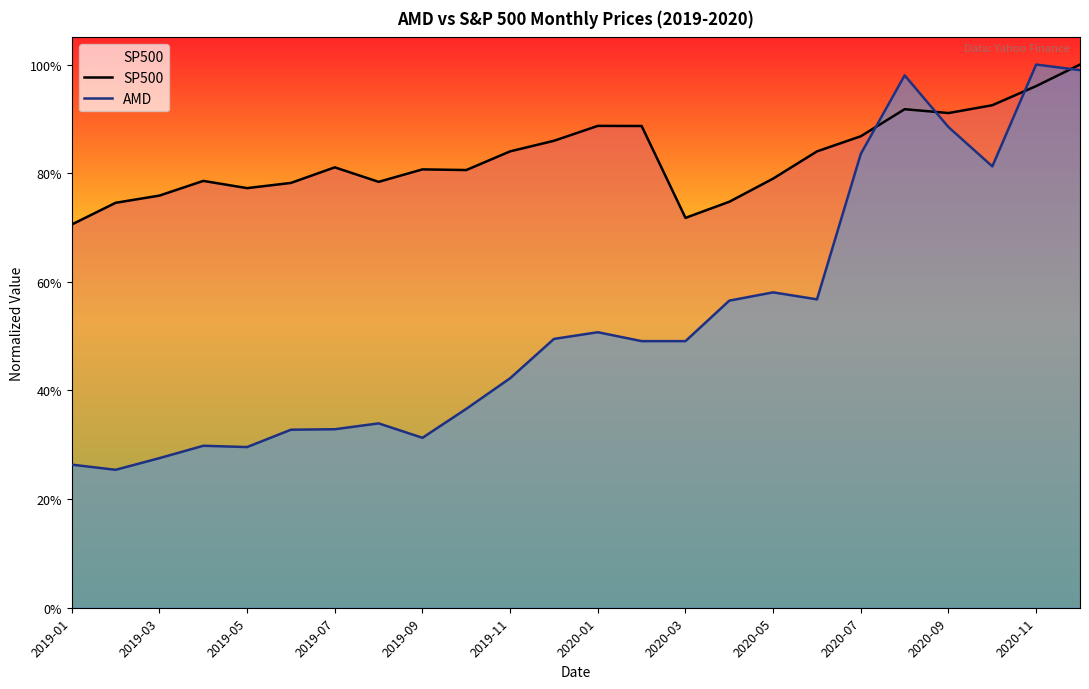

What is the spread (max minus min) of values at 21?

11.3